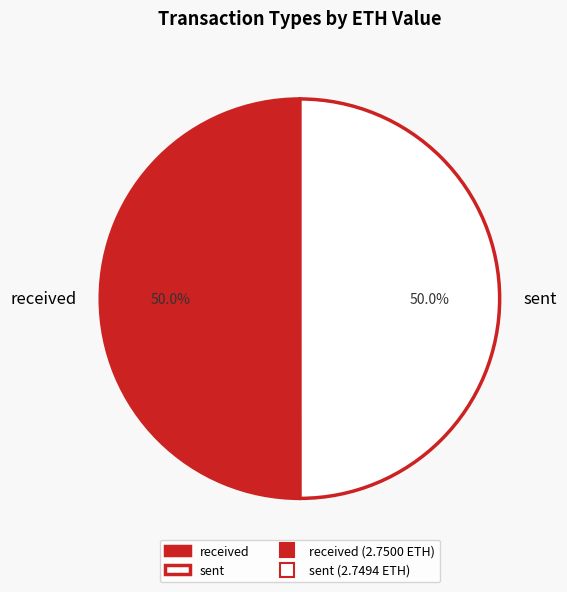

What is the ratio of the value at sent to the value at received?

1.0